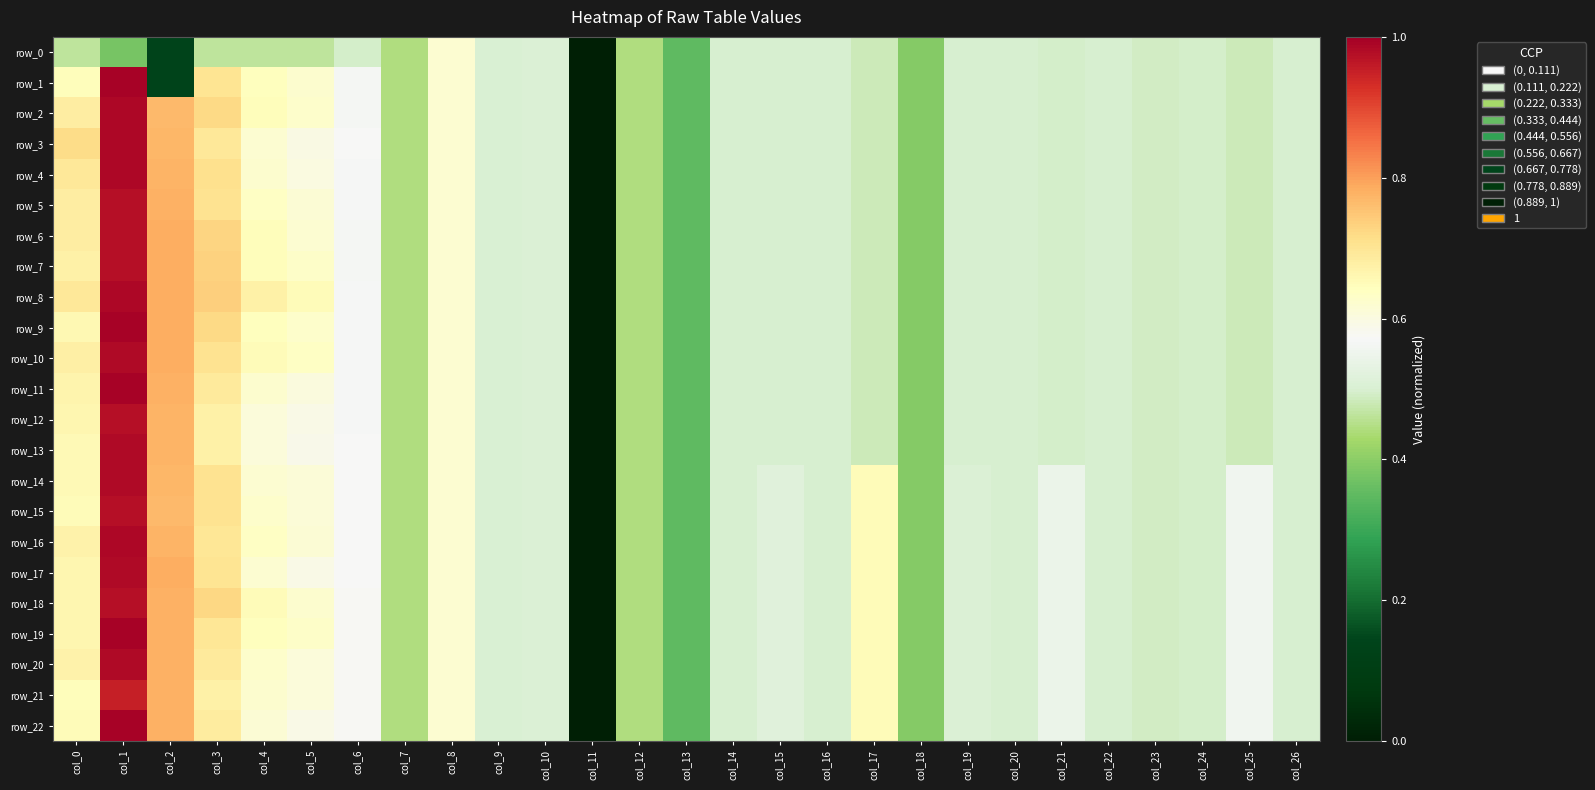

What is the difference between the maximum and minimum values in the row_7 series?

1.0